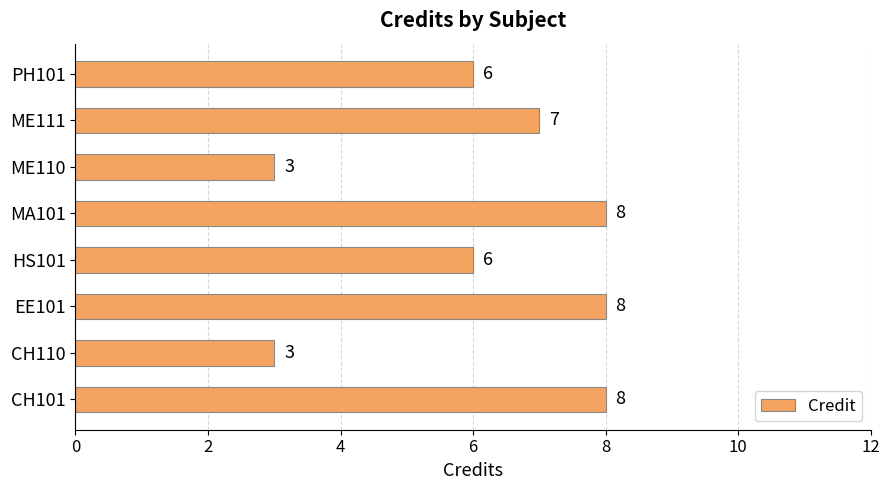

What is the difference between the second highest and second lowest values?

5